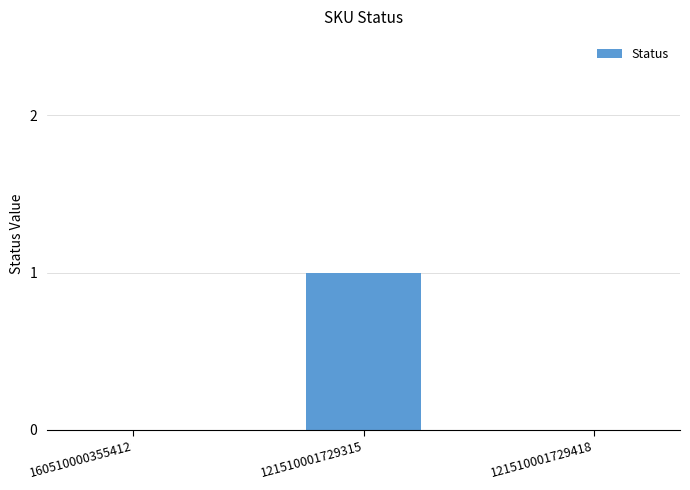

The value at 160510000355412 is 1. True or false?

False